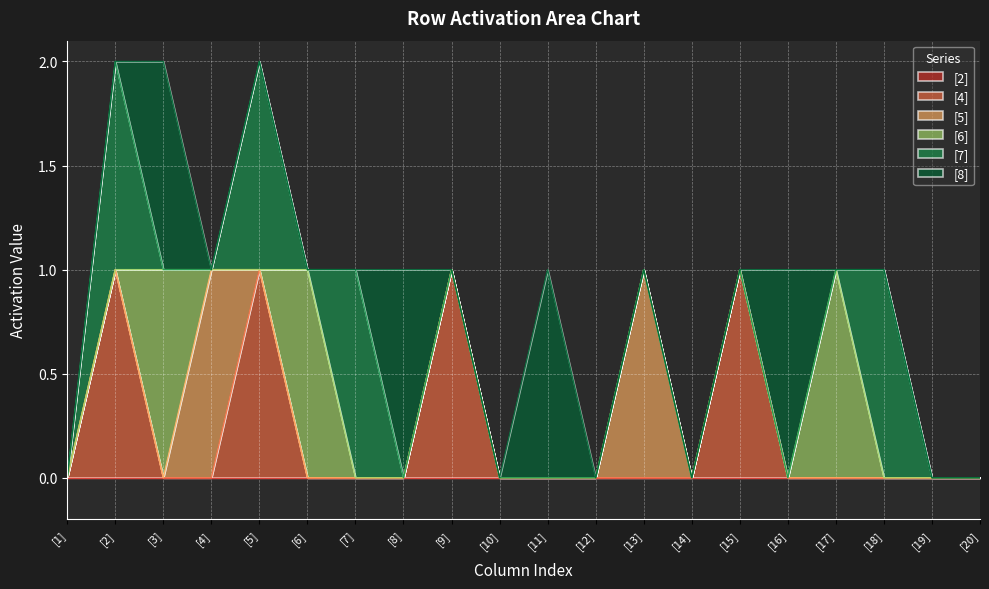

How many [8] values are between 0 and 1?

20